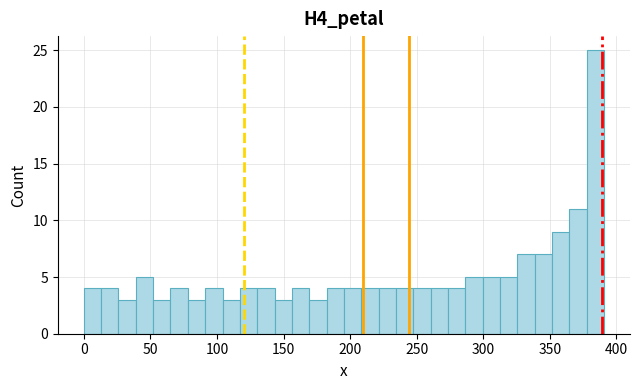

Read against the x-axis, roughly where is the centre of the tallest bar?

385